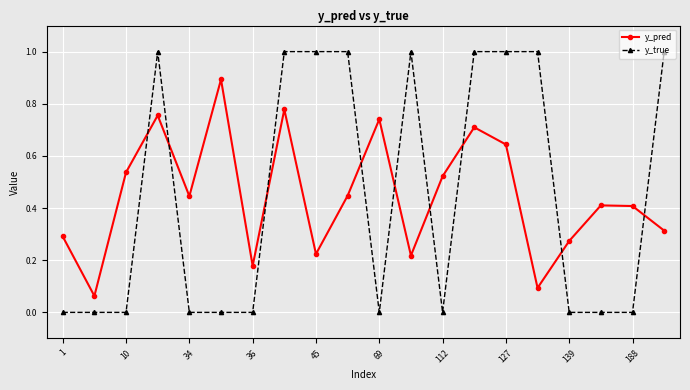

After their last crossing, which series has the higher values: y_pred or y_true?

y_true